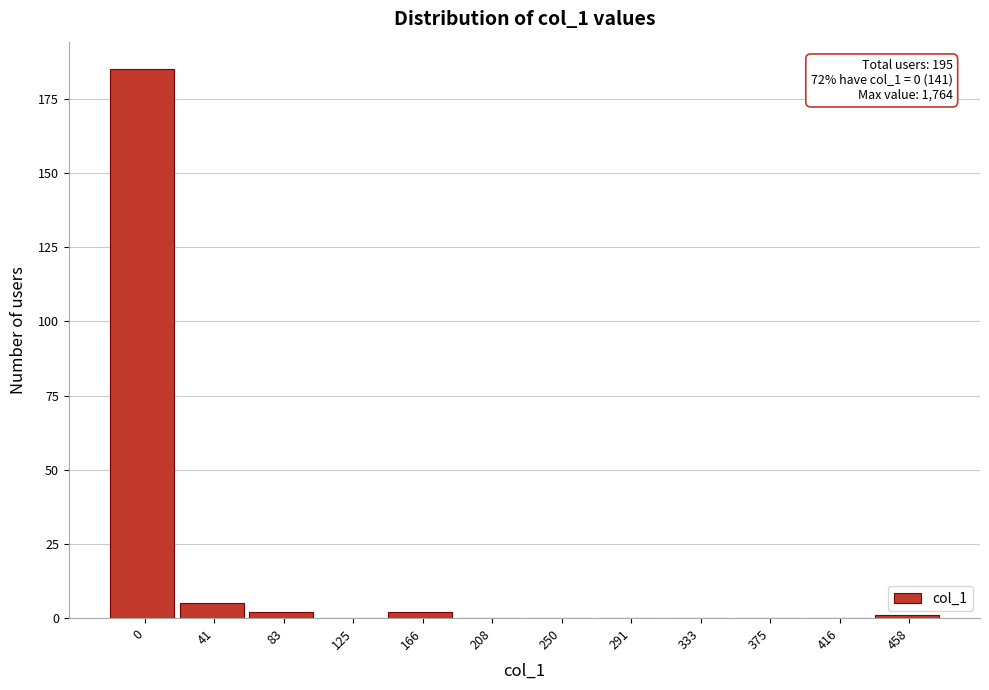

Reading right to left, list all the values displayed in this chart.

458=1	416=0	375=0	333=0	291=0	250=0	208=0	166=2	125=0	83=2	41=5	0=185